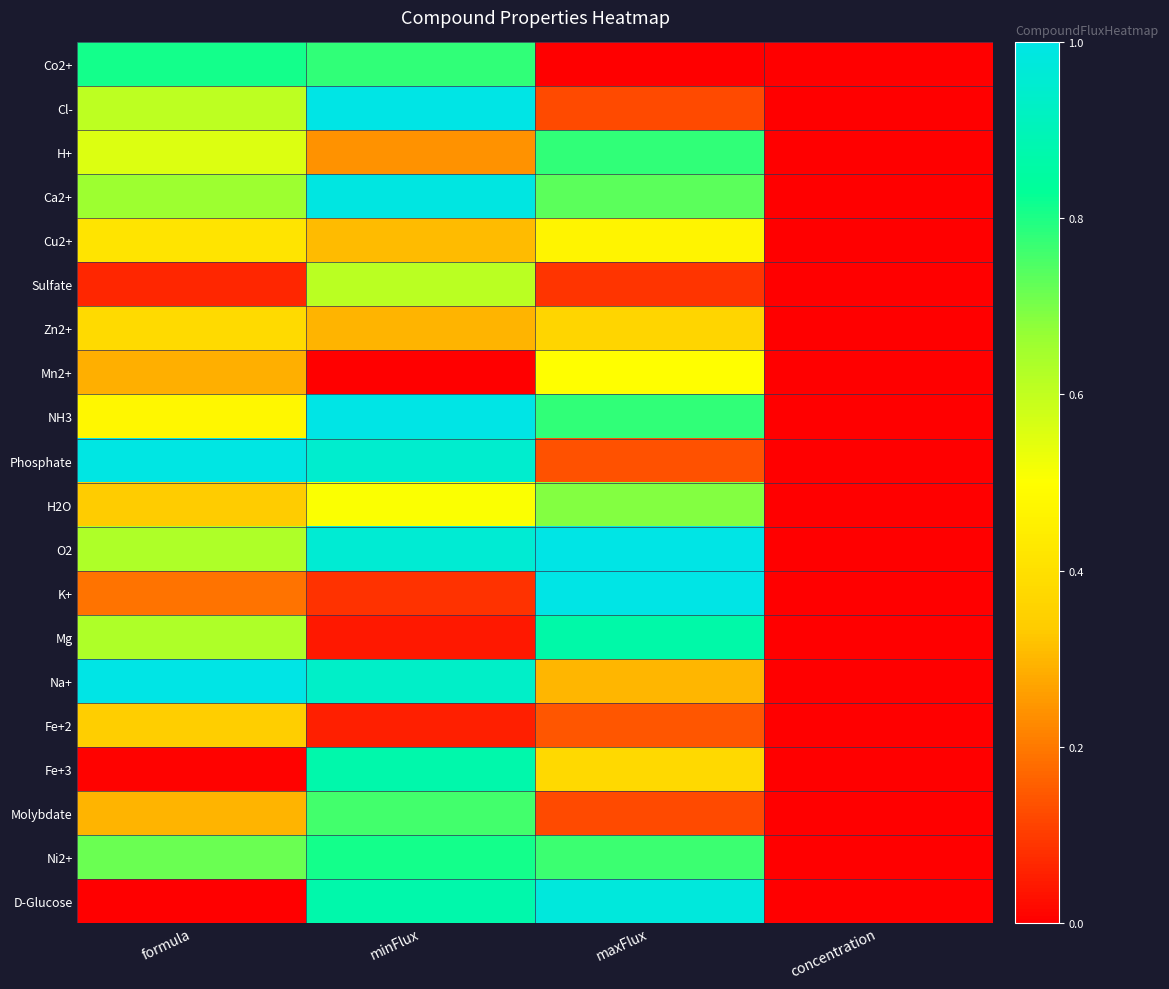

At maxFlux, list the series in order from smallest to largest.

Co2+, Sulfate, Cl-, Molybdate, Phosphate, Fe+2, Na+, Zn2+, Fe+3, Cu2+, Mn2+, H2O, Ca2+, Ni2+, H+, NH3, Mg, D-Glucose, O2, K+